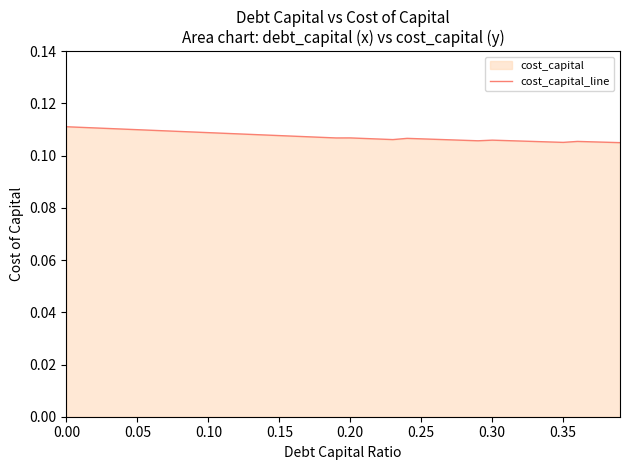

How many points are lower than both their immediate neighbors (excluding endpoints)?

4